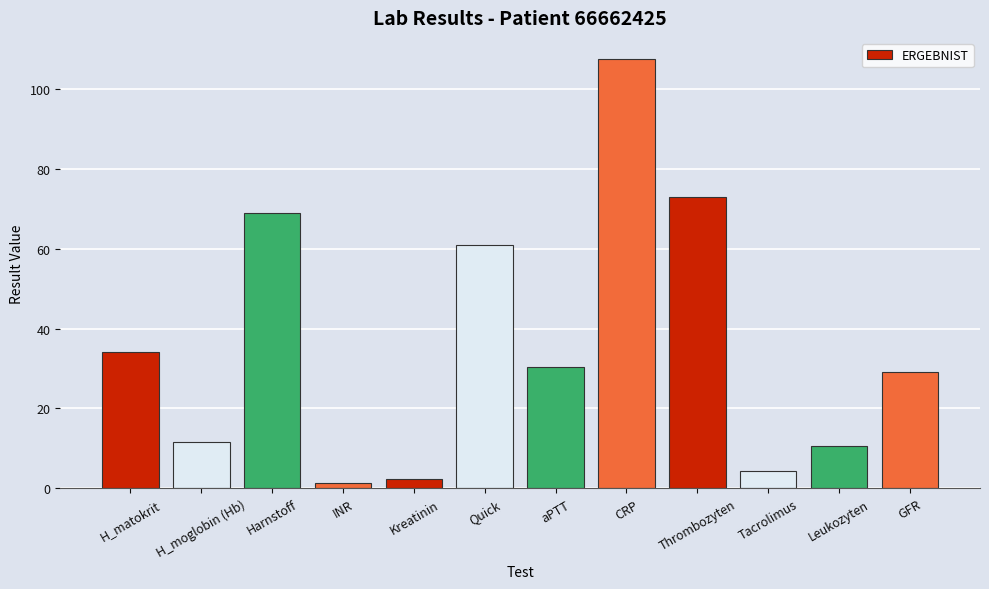

Which has a higher value, Tacrolimus or Leukozyten?

Leukozyten